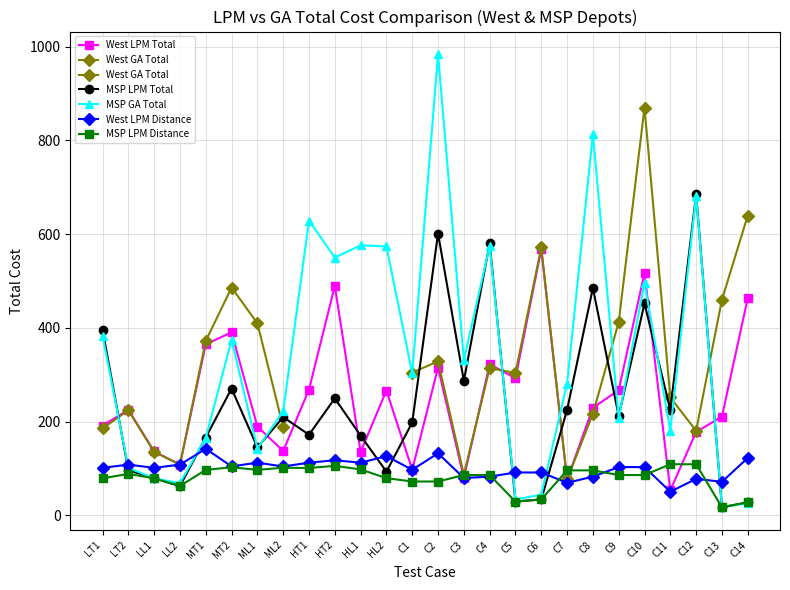

How many data points in MSP GA Total are less than 303?

13